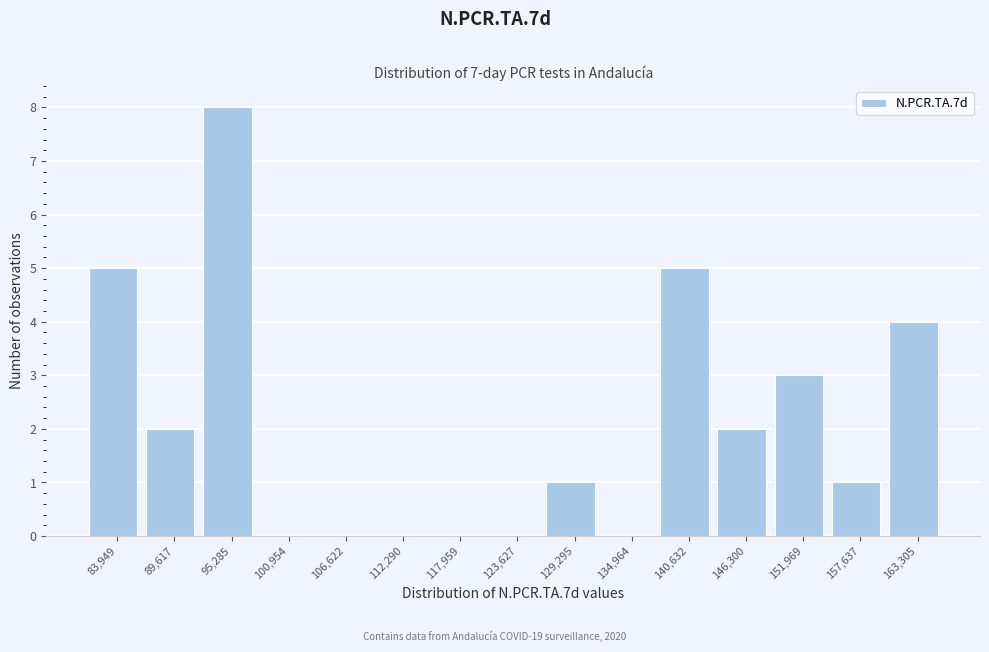

Reading left to right, what are all the values shown in this chart?

83,949=5	89,617=2	95,285=8	100,954=0	106,622=0	112,290=0	117,959=0	123,627=0	129,295=1	134,964=0	140,632=5	146,300=2	151,969=3	157,637=1	163,305=4